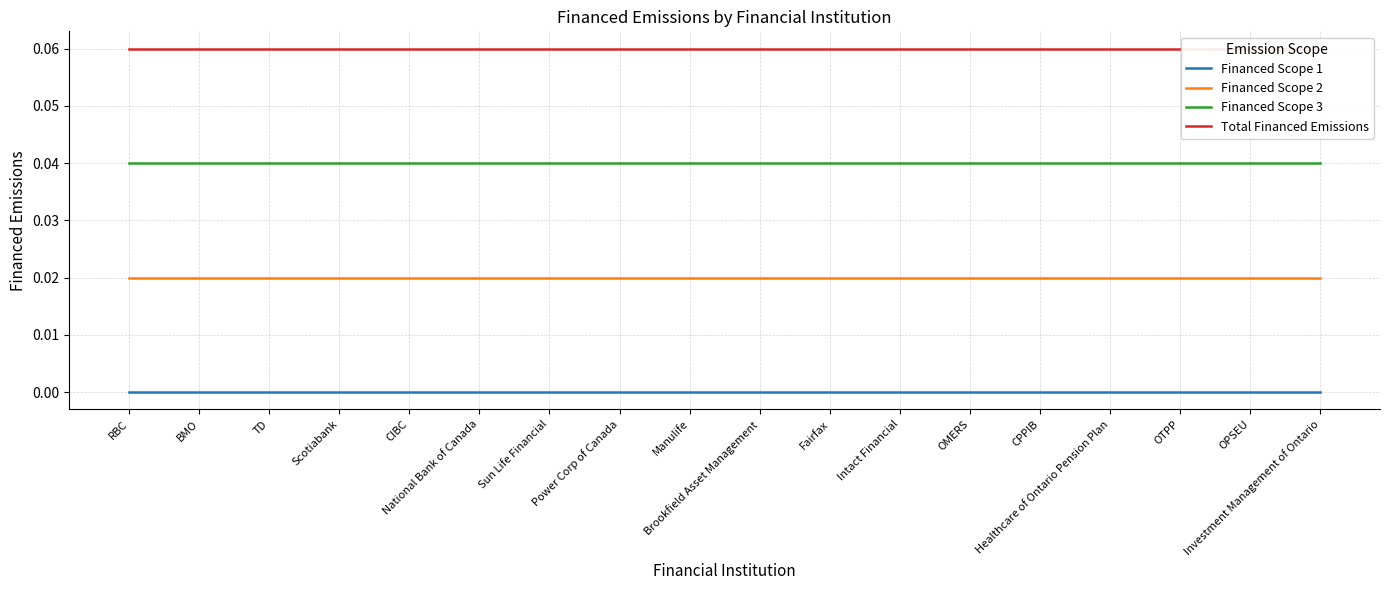

The Total Financed Emissions series shows 0.0 at BMO. True or false?

False